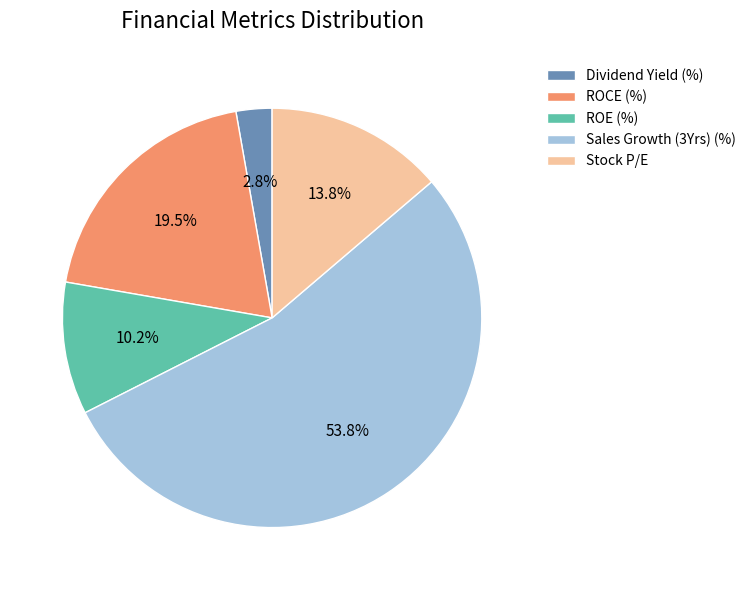

Between Stock P/E and Dividend Yield (%), which is larger?

Stock P/E